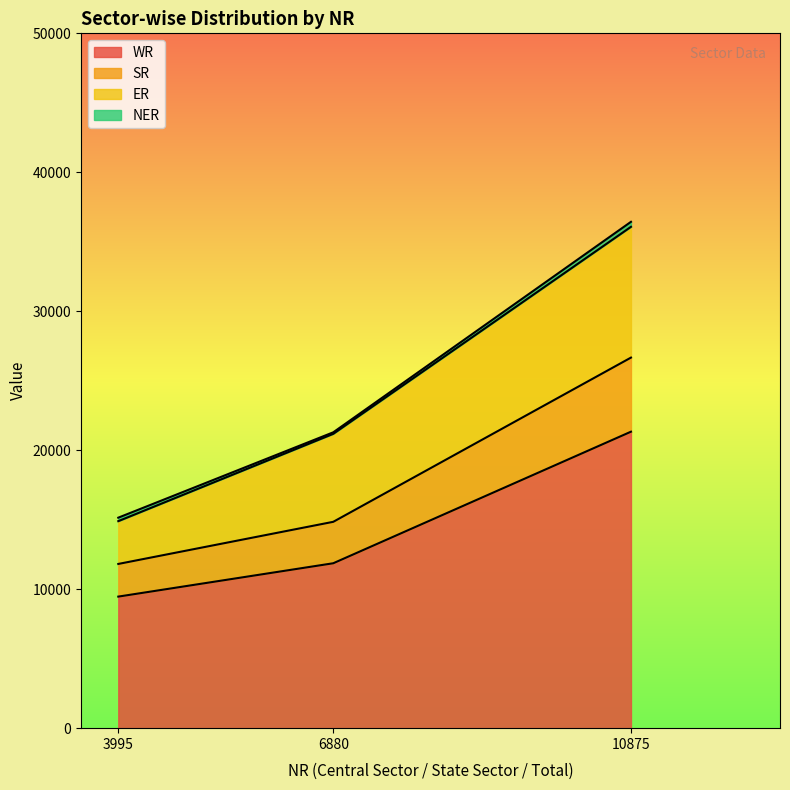

What is the value of the SR point at the 3rd from the left?

26666